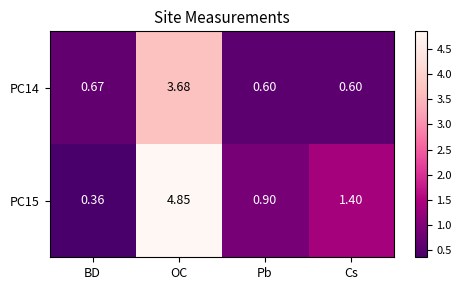

Which category has the highest value in the PC15 series?

OC